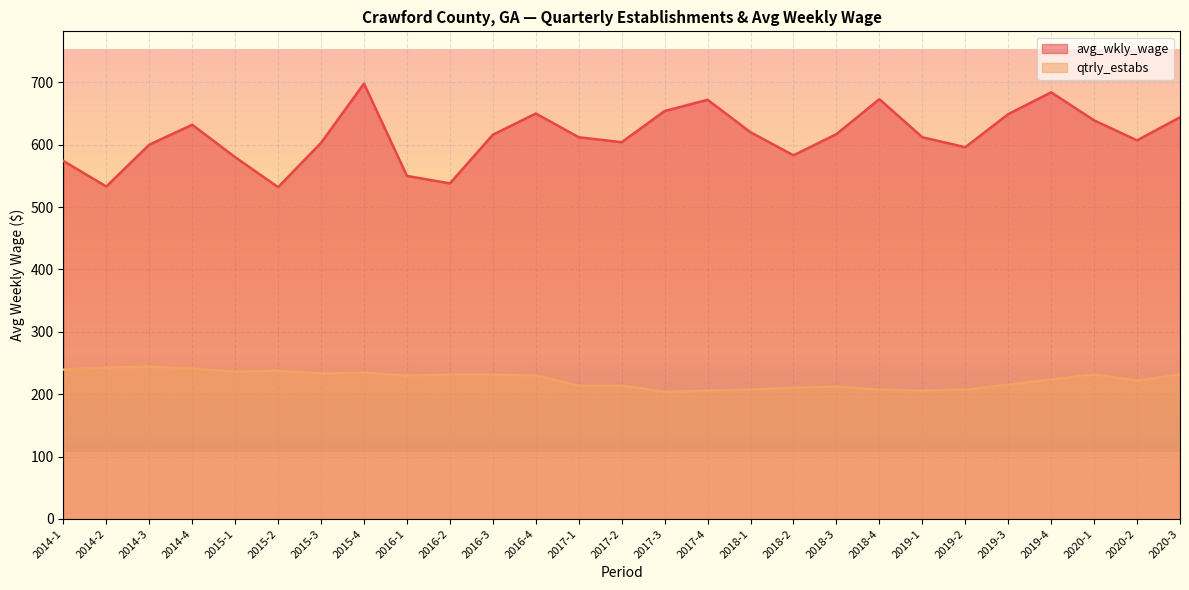

True or false: avg_wkly_wage has more than 1 points higher than both neighbors.

True